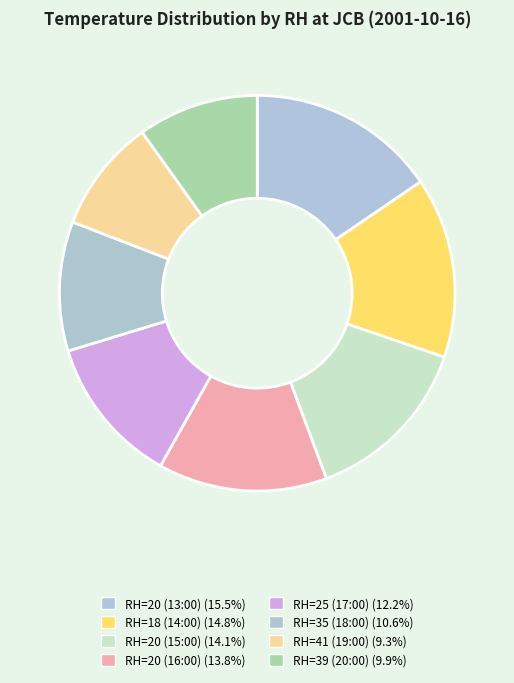

Count the number of slices in the pie.

8